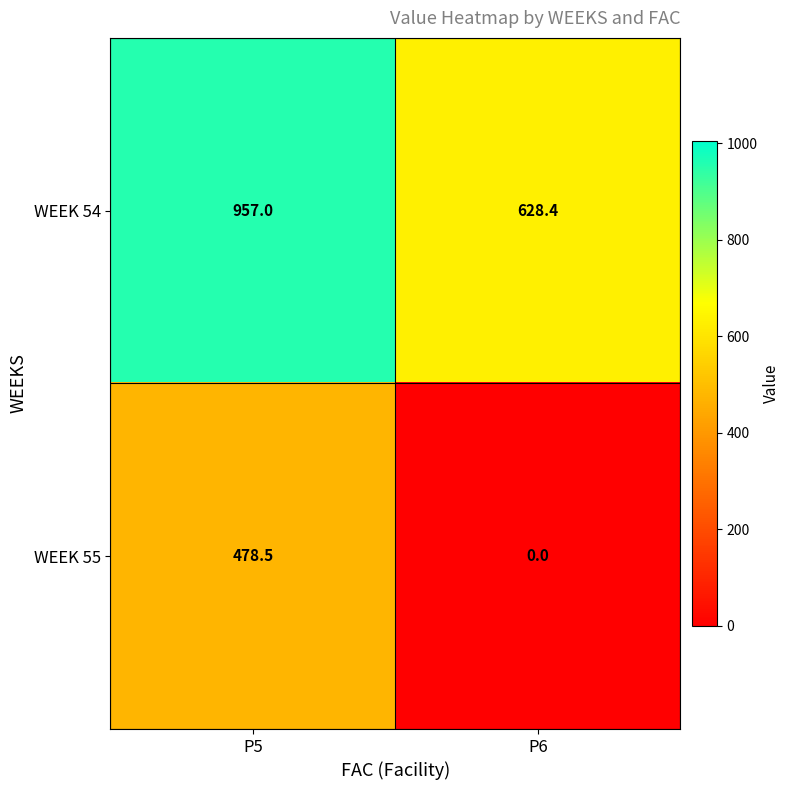

The value of WEEK 55 at P5 is 264.2. True or false?

False